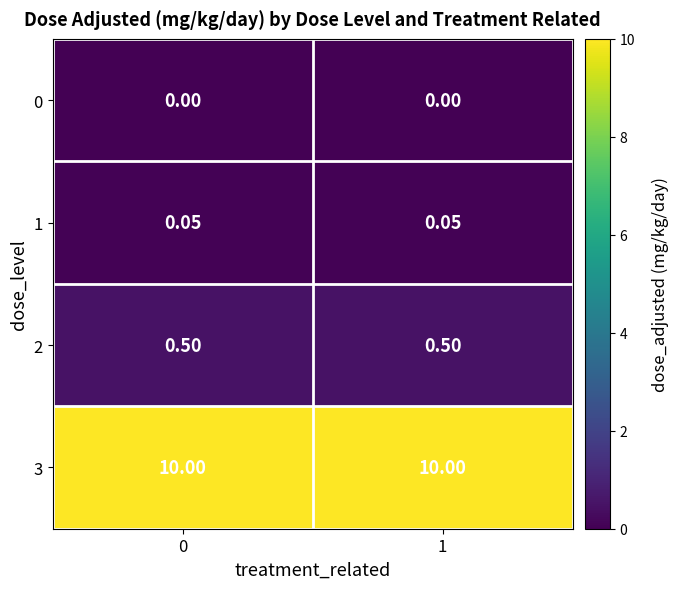

Is the value of 3 at 0 greater than the value of 0 at 0?

Yes